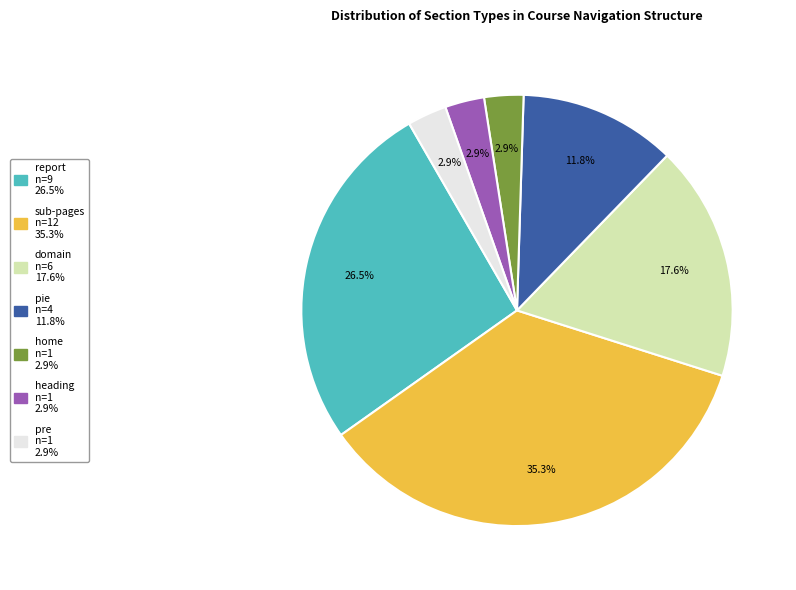

Is there a majority slice in this chart?

No